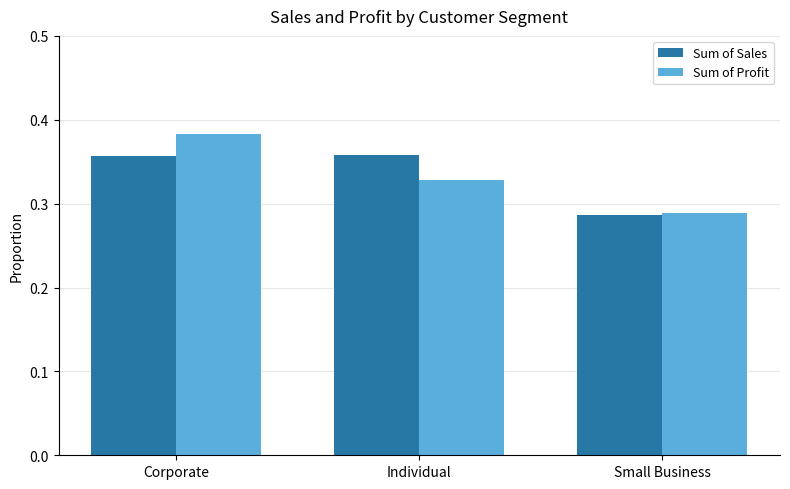

The Sum of Sales series shows 0.2 at Individual. True or false?

False